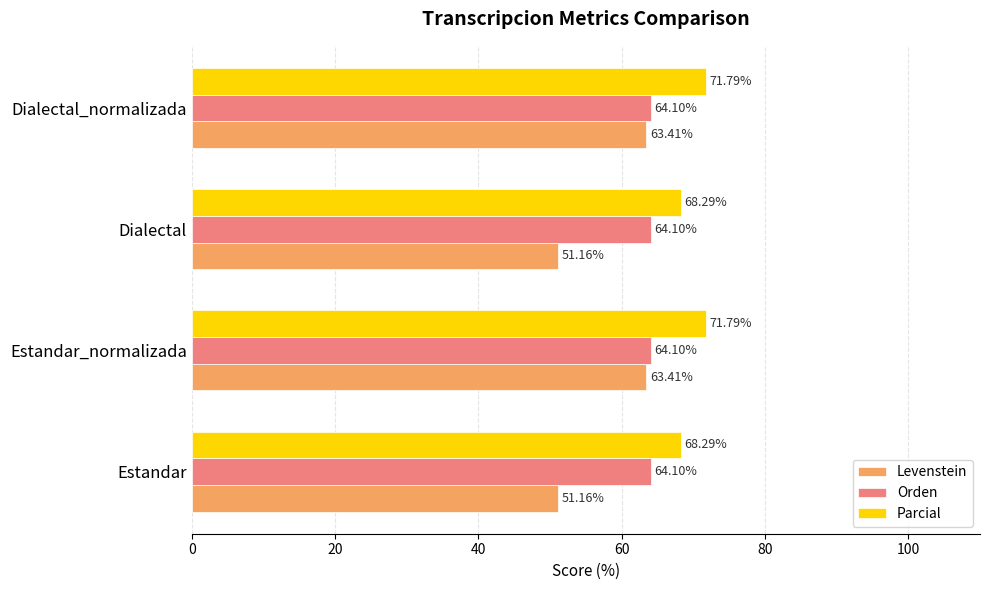

What is the average value of the Parcial series?

70.0